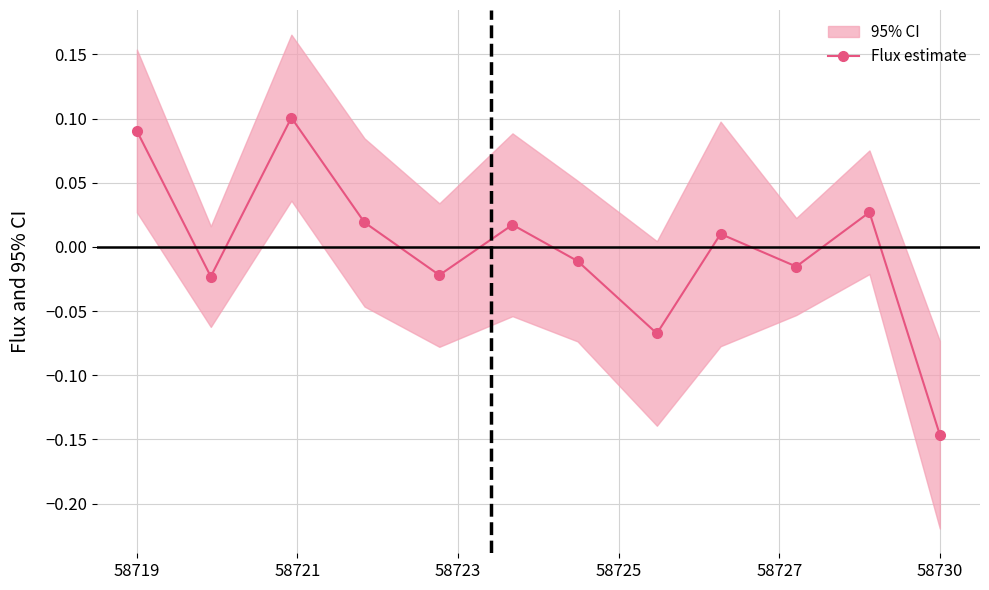

At which label does Flux estimate reach its minimum?

58730